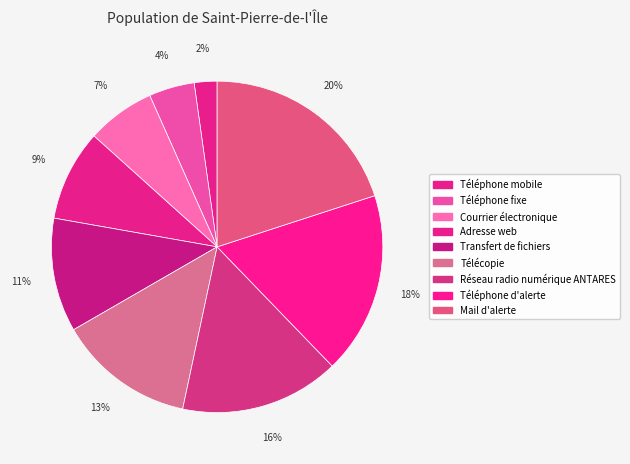

Is Télécopie the majority of the pie?

No